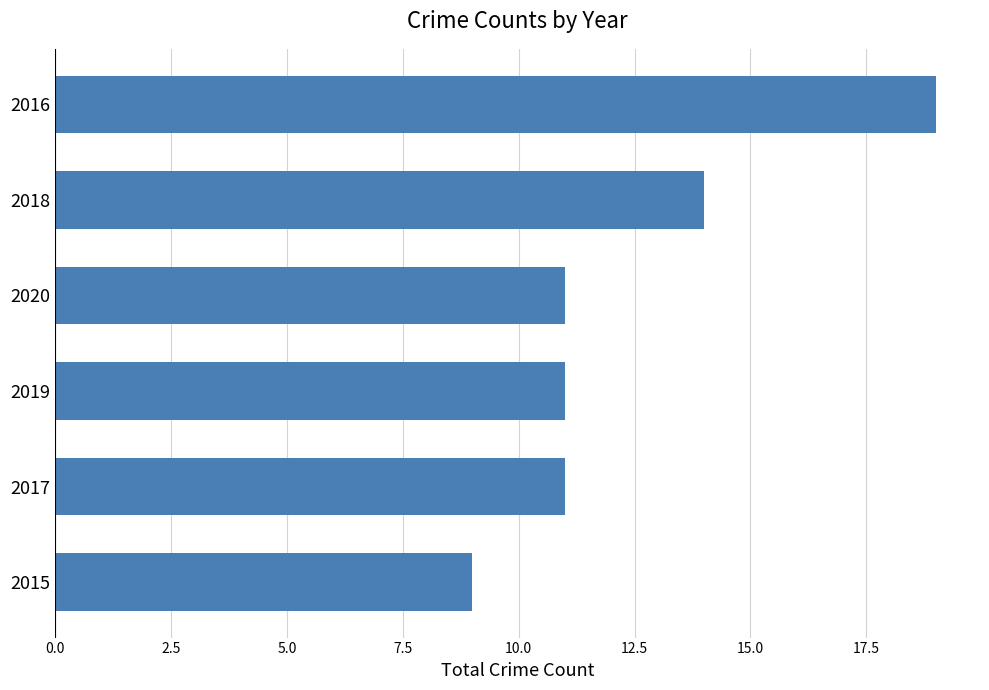

What is the greatest value displayed?

19